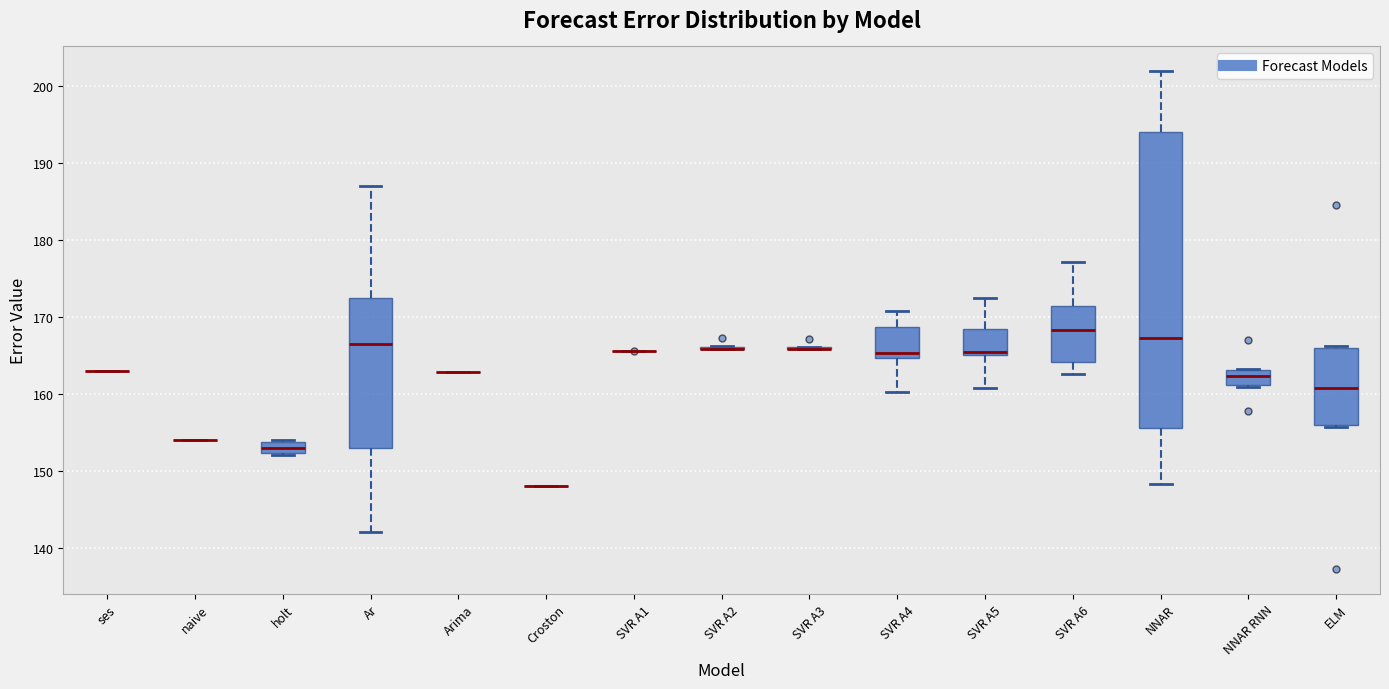

Reading left to right, read every box against the y-axis: the position of its median line, the range the box covers, and the ends of its whiskers. The values are not printed on the chart, so give them approximately, as read against the axis.

ses: box collapsed to a line at 163, whiskers 163 to 163
naive: box collapsed to a line at 154, whiskers 154 to 154
holt: median 153, box 152 to 154, whiskers 152 to 154
Ar: median 167, box 153 to 173, whiskers 142 to 187
Arima: box collapsed to a line at 163, whiskers 163 to 163
Croston: box collapsed to a line at 148, whiskers 148 to 148
SVR A1: box collapsed to a line at 166, whiskers 166 to 166
SVR A2: box collapsed to a line at 166, whiskers 166 to 166
SVR A3: box collapsed to a line at 166, whiskers 166 to 166
SVR A4: median 165 (just above the box's lower edge), box 165 to 169, whiskers 160 to 171
SVR A5: median 165 (just above the box's lower edge), box 165 to 168, whiskers 161 to 172
SVR A6: median 168, box 164 to 171, whiskers 163 to 177
NNAR: median 167, box 156 to 194, whiskers 148 to 202
NNAR RNN: median 162, box 161 to 163, whiskers 161 to 163
ELM: median 161, box 156 to 166, whiskers 156 to 166 (just above the box's upper edge)